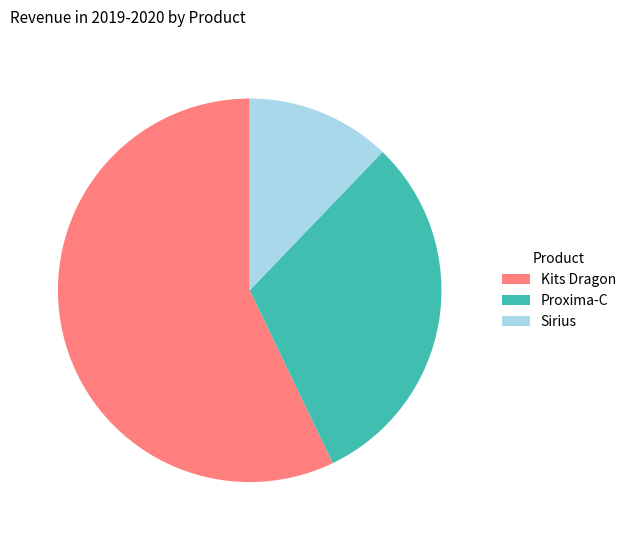

Count the number of slices in the pie.

3